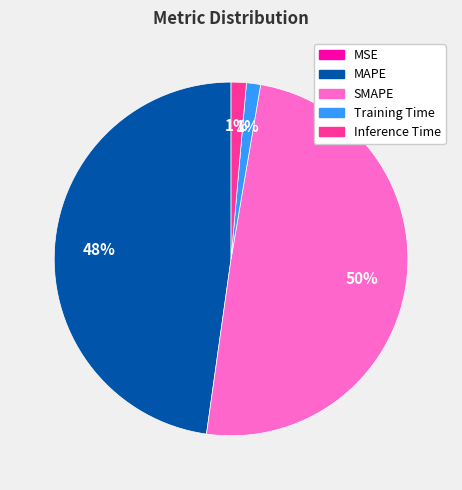

Between Inference Time and MAPE, which is larger?

MAPE